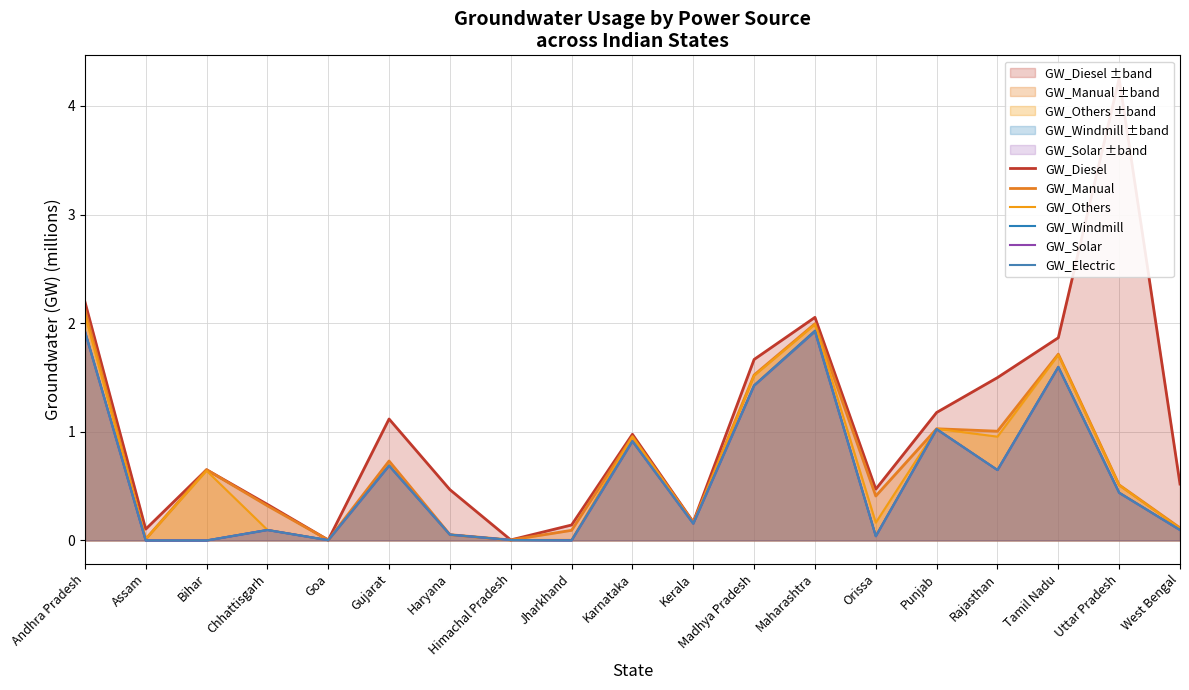

The GW_Solar series shows 0.1 at Haryana. True or false?

True